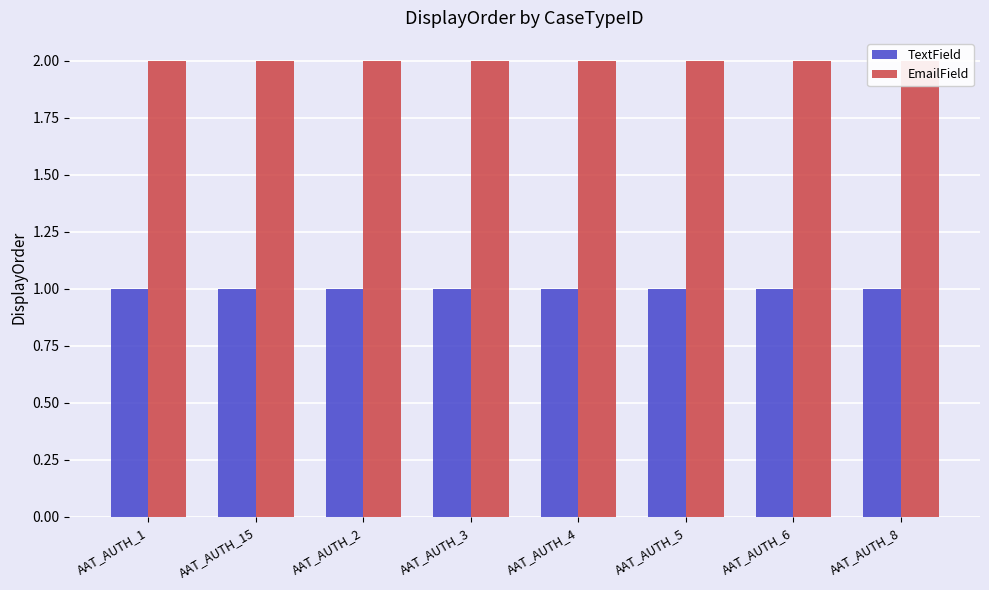

Which series has the widest spread of values?

TextField